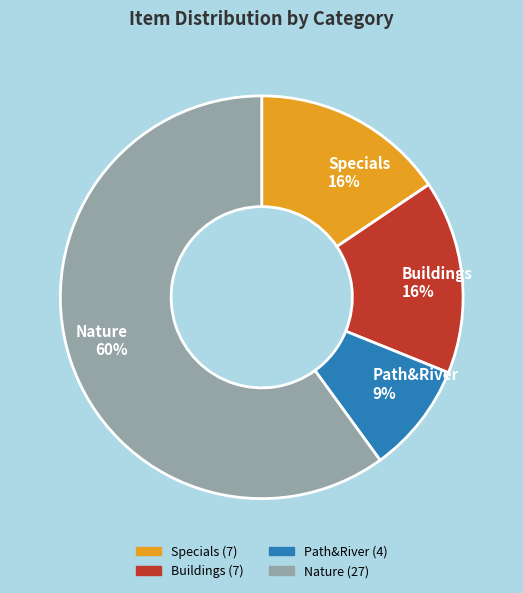

Approximately how many times larger is the value at Path&River 9% compared to Buildings 16%?

0.6